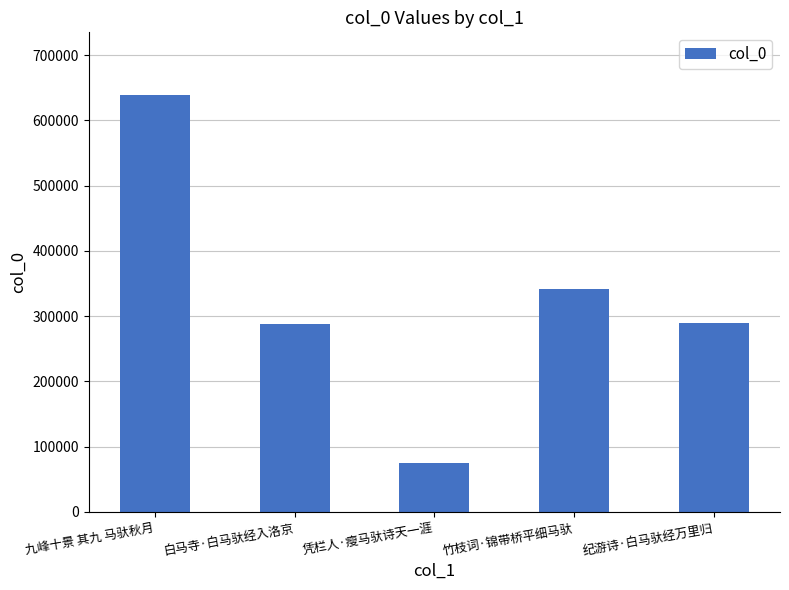

What is the average value?

326474